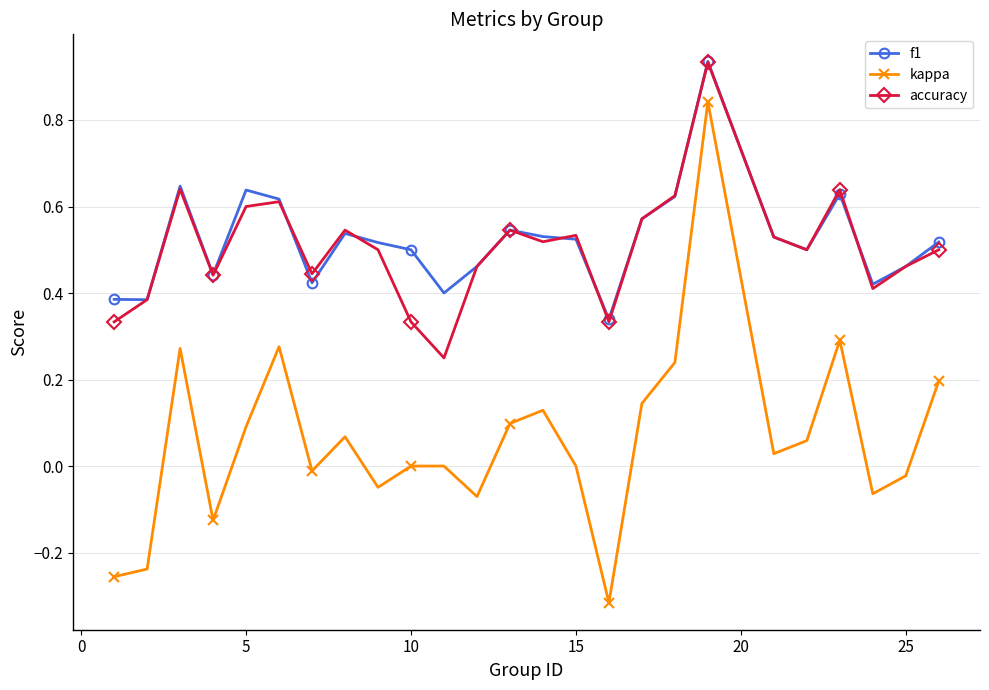

Which series has the largest range (max minus min)?

kappa